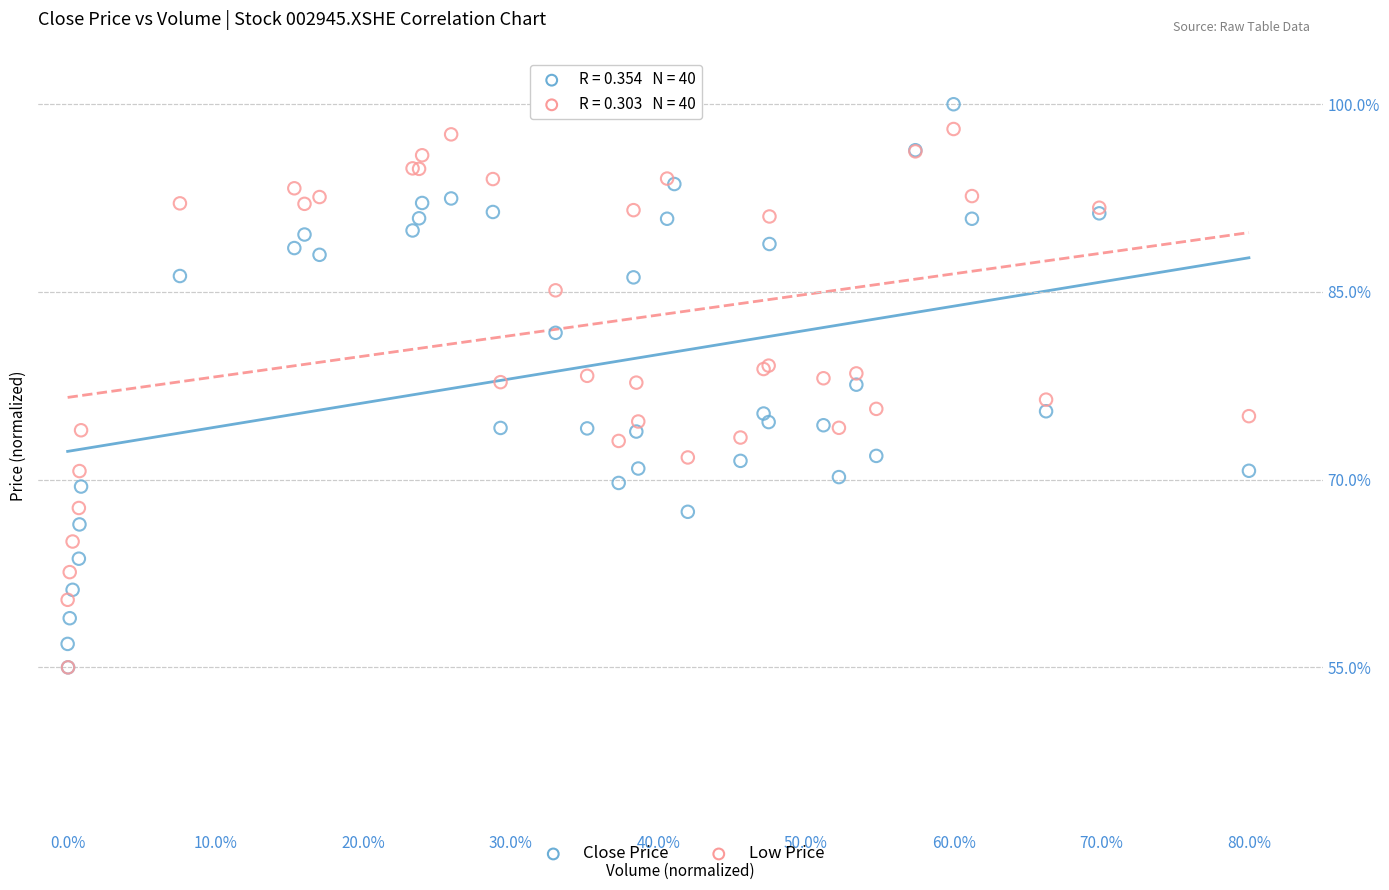

What are all the series names shown in the legend?

Close Price, Low Price